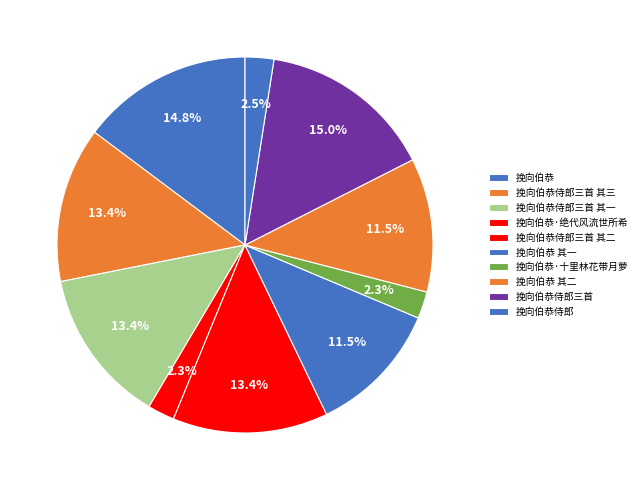

To the nearest percent, what is the combined percentage of 挽向伯恭 and 挽向伯恭侍郎?

17%